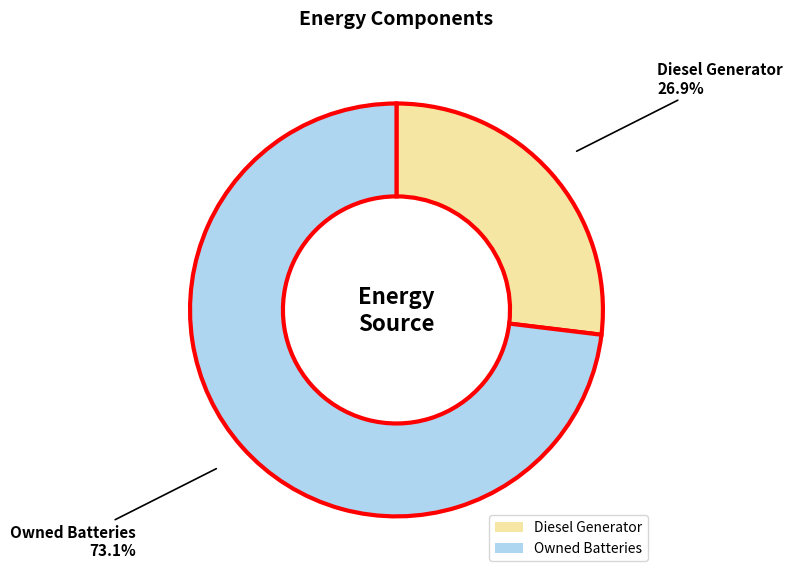

To the nearest percent, what portion does Owned Batteries represent?

73%